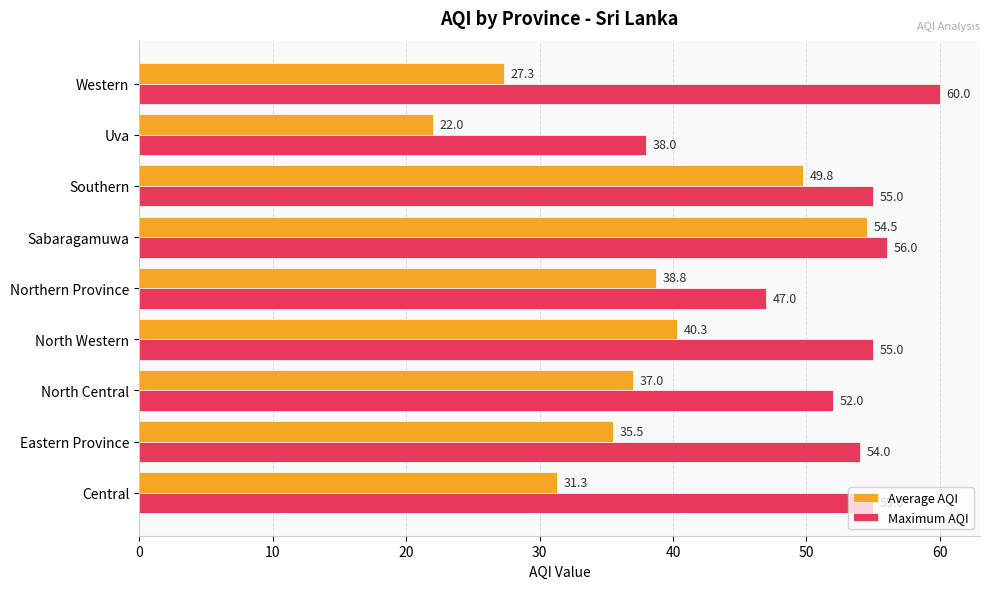

What is the spread (max minus min) of values at North Central?

15.0